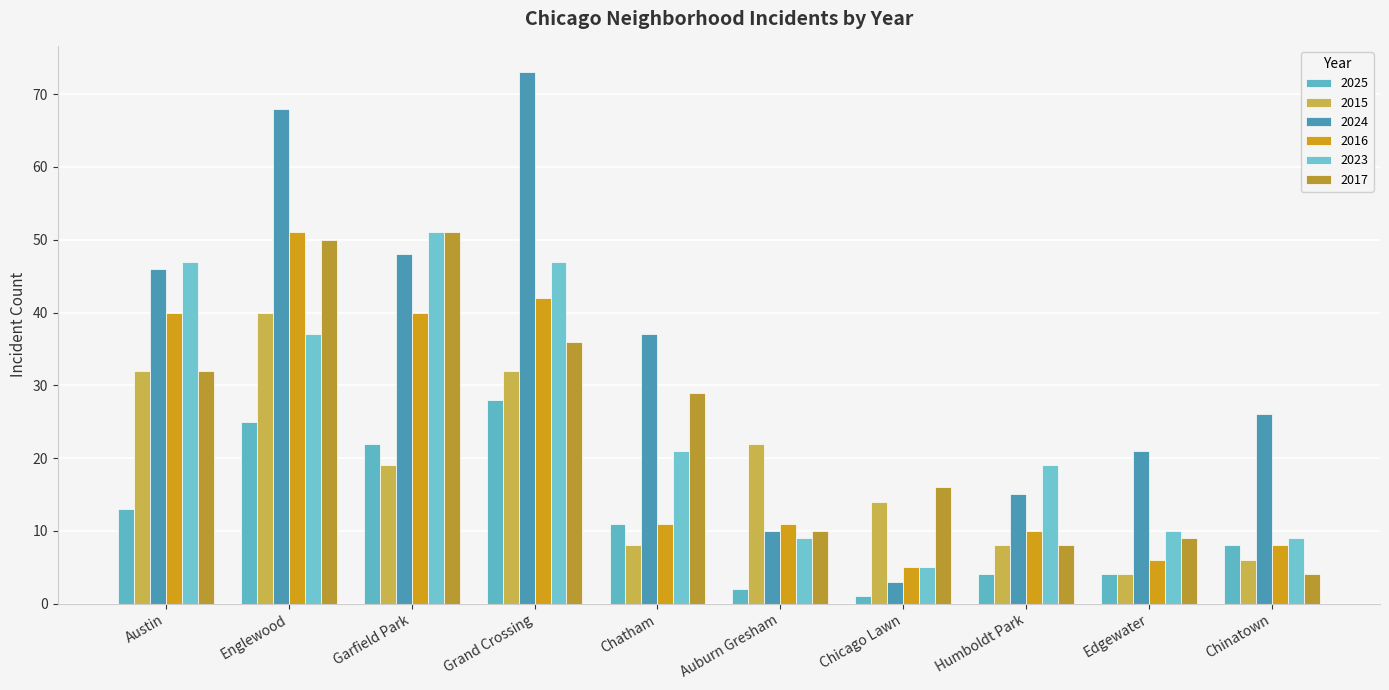

The 2023 series shows 32 at Humboldt Park. True or false?

False